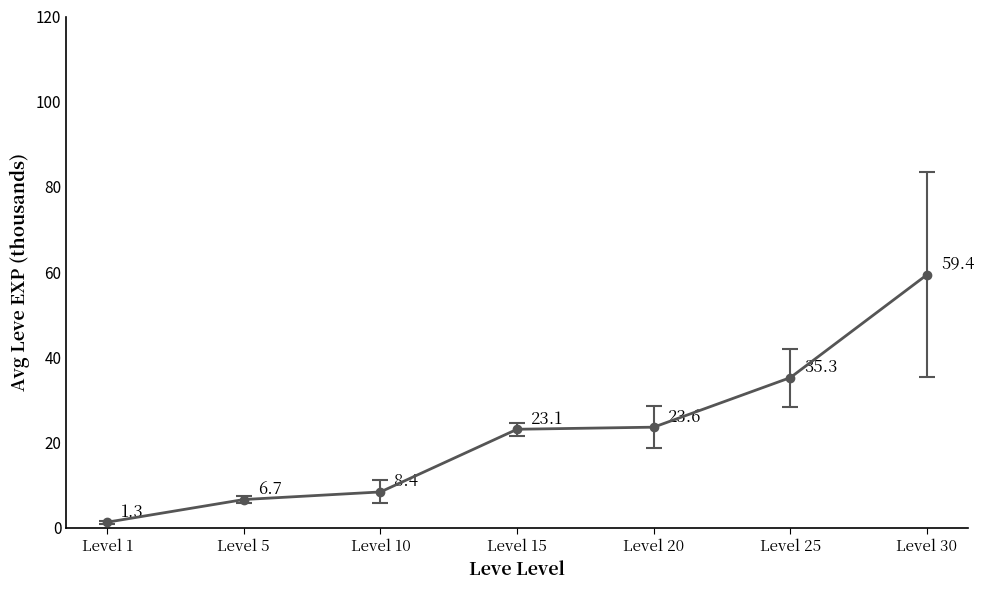

What is the sum of all values?

157.9